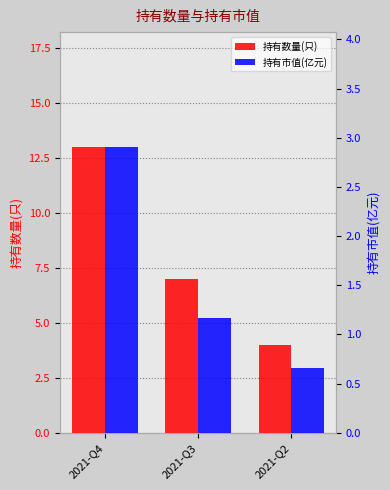

At 2021-Q2, list the series in order from smallest to largest.

持有市值(亿元), 持有数量(只)